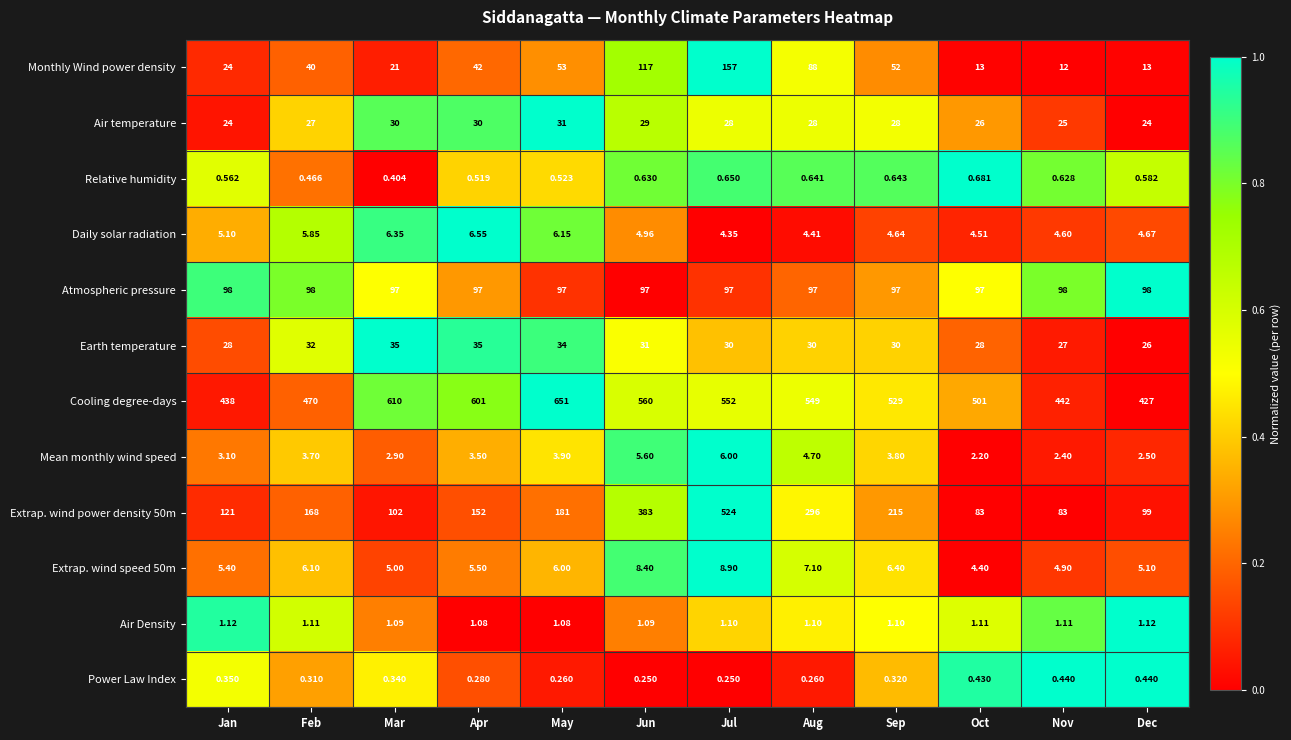

At how many categories does at least one series exceed 0?

12